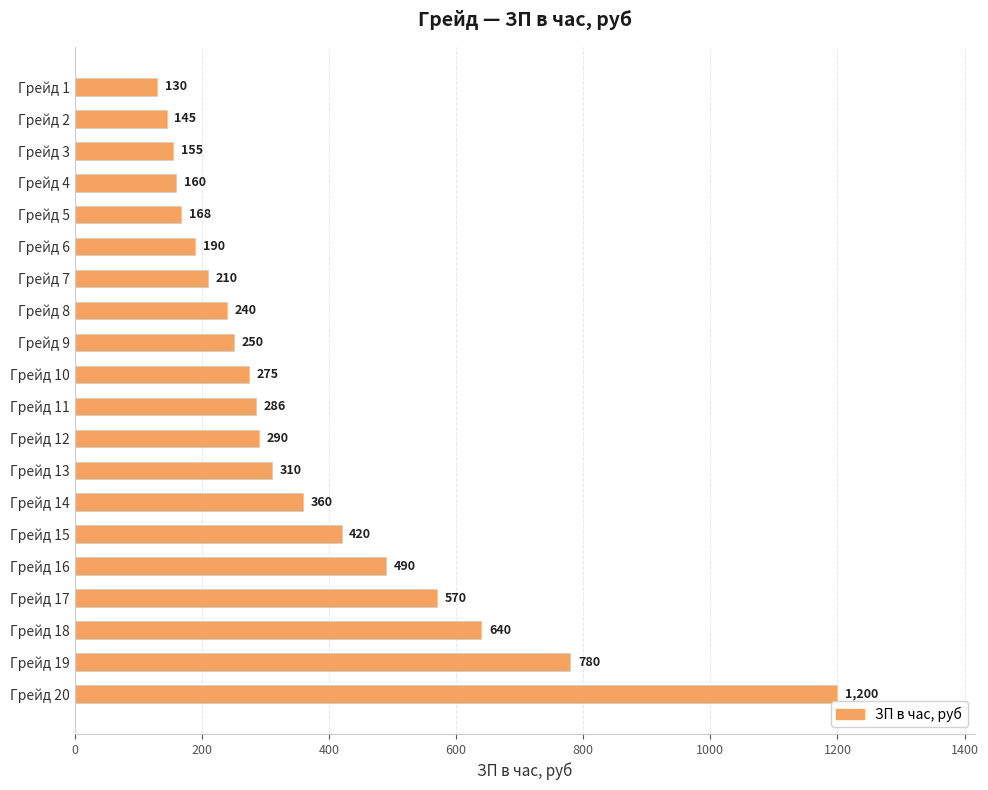

Reading bottom to top, list all the values displayed in this chart.

1200	780	640	570	490	420	360	310	290	286	275	250	240	210	190	168	160	155	145	130